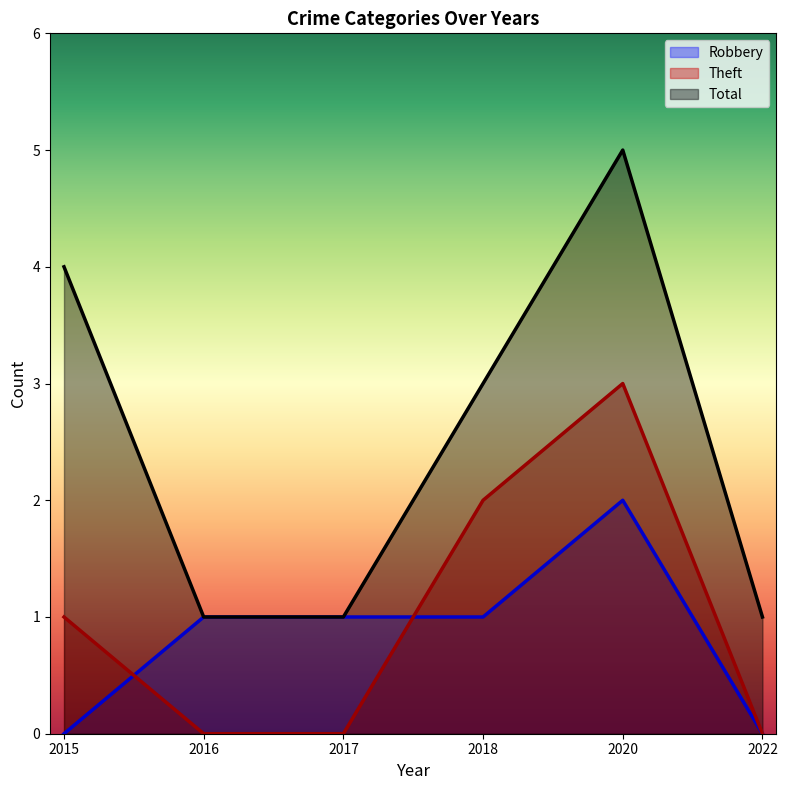

How many lines are shown in the chart?

3